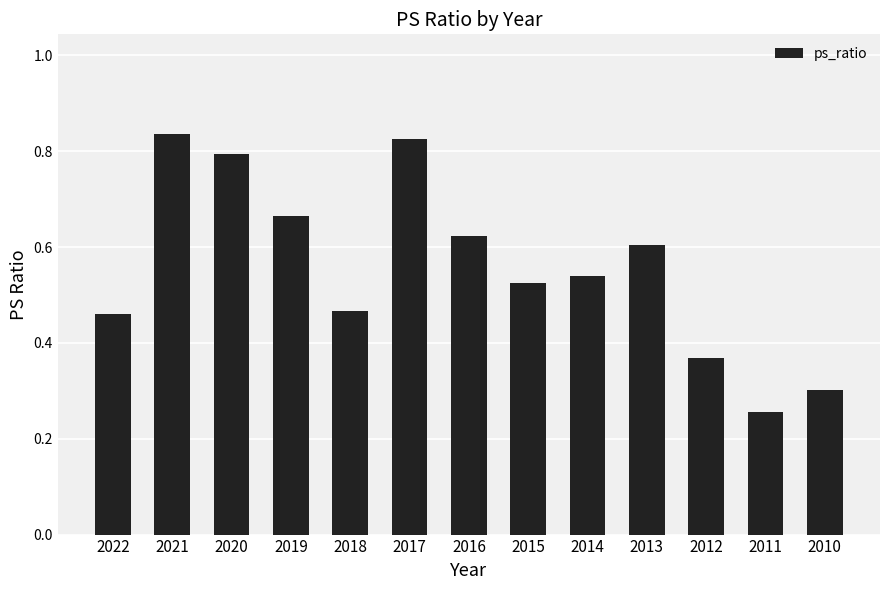

How many values are between 0 and 1?

13